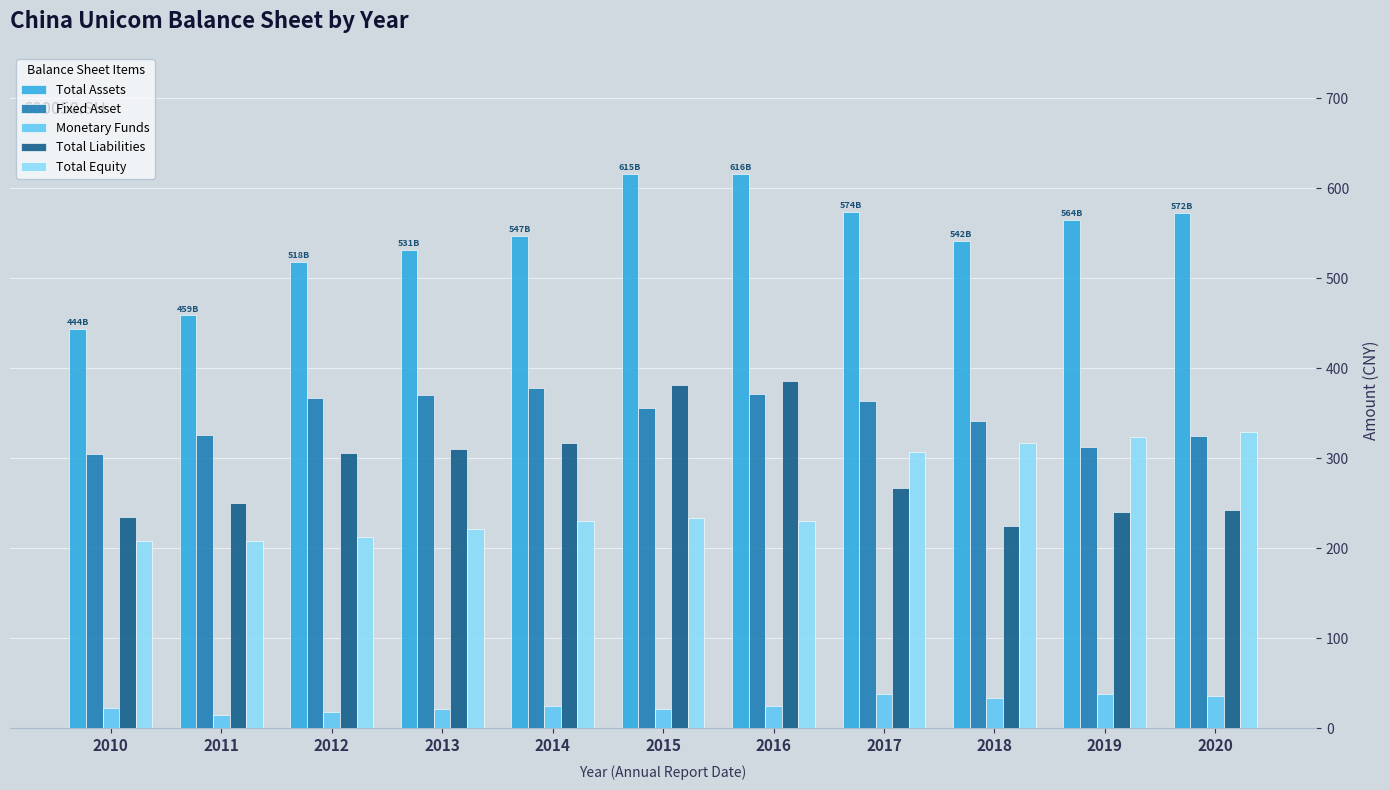

Rank the series at 2011 from highest to lowest value.

Total Assets, Fixed Asset, Total Liabilities, Total Equity, Monetary Funds